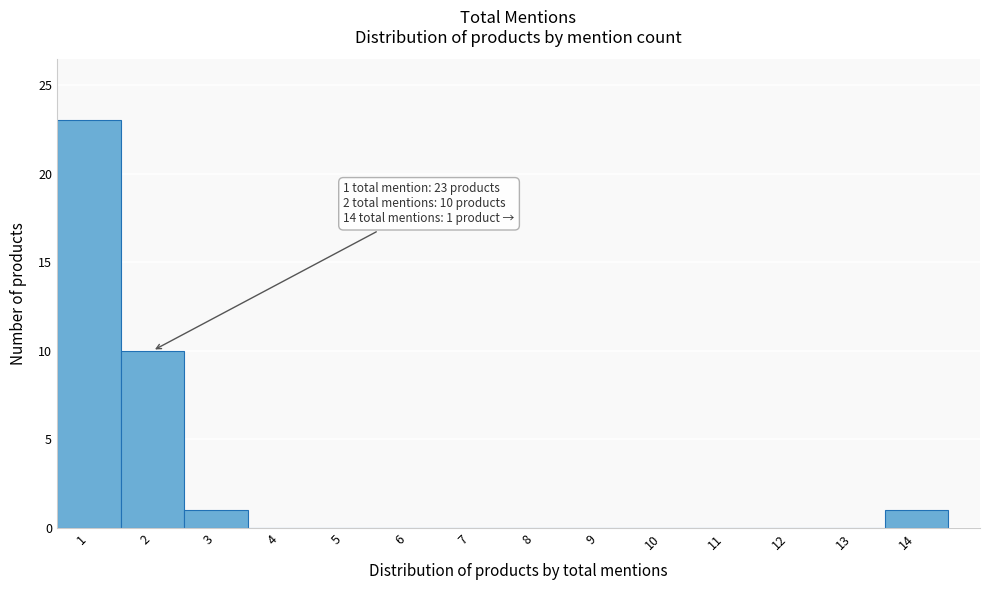

Over which range of the x-axis is the bar tallest?

0.5 to 1.5